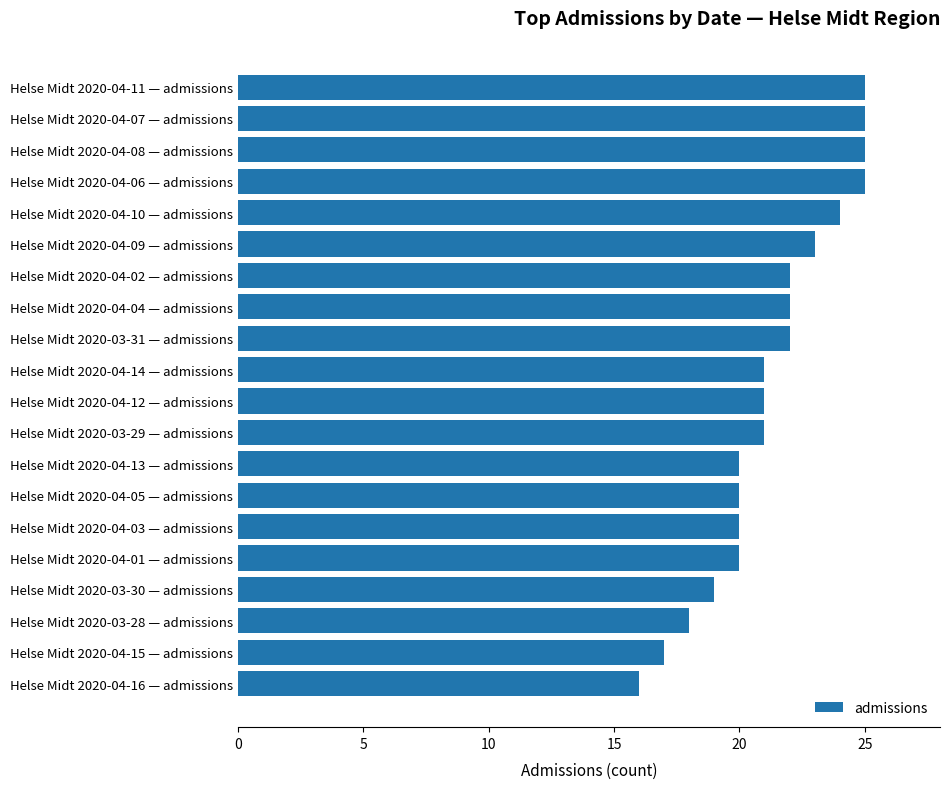

How many categories are shown in the chart?

20